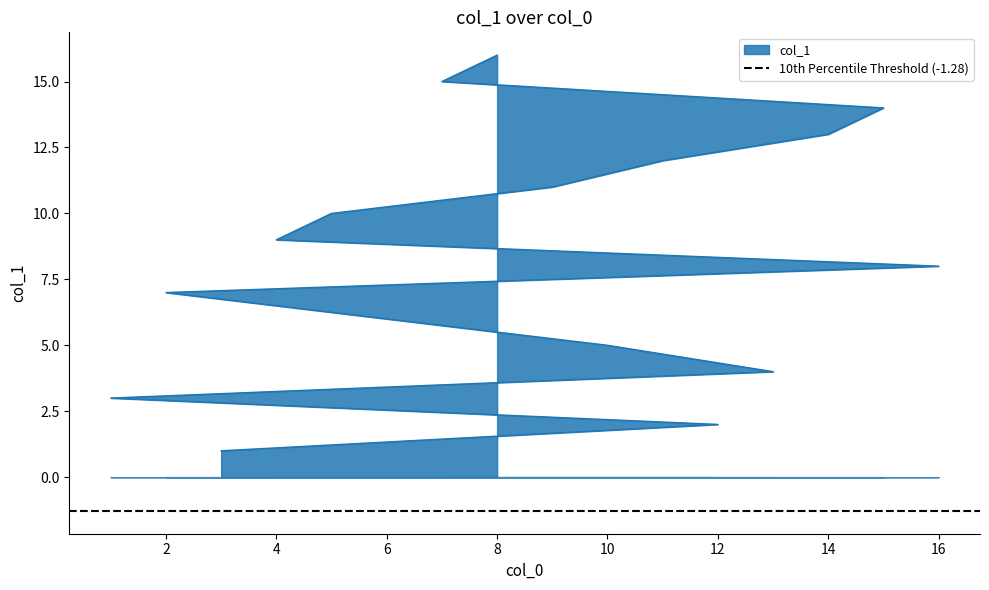

What is the change in value from 4 to 9?

+2